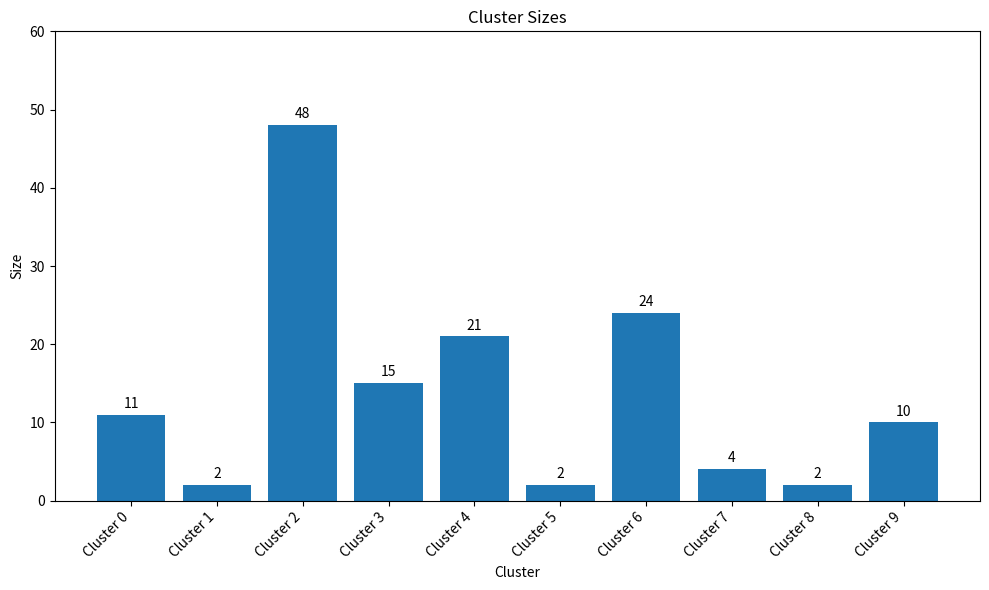

Read the value at Cluster 7.

4